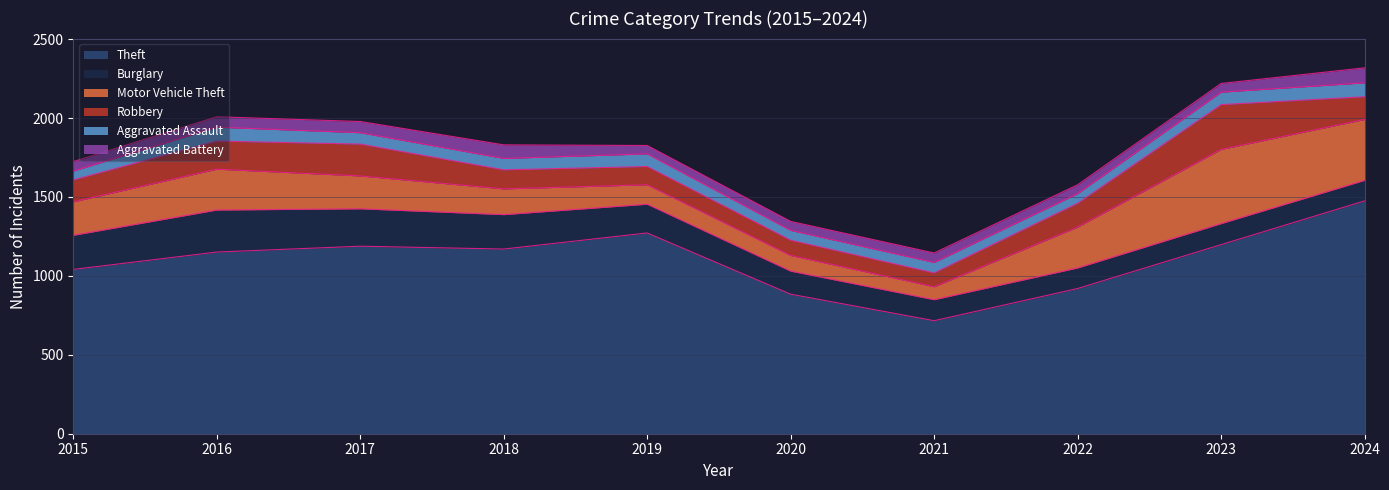

Which series has the widest spread of values?

Theft